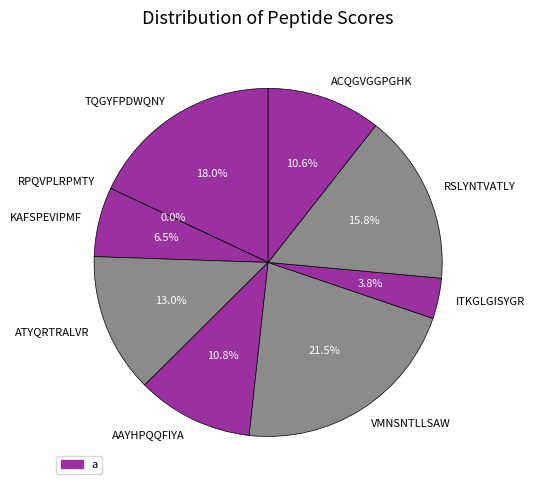

How much of the chart is everything except ACQGVGGPGHK?

89.4%